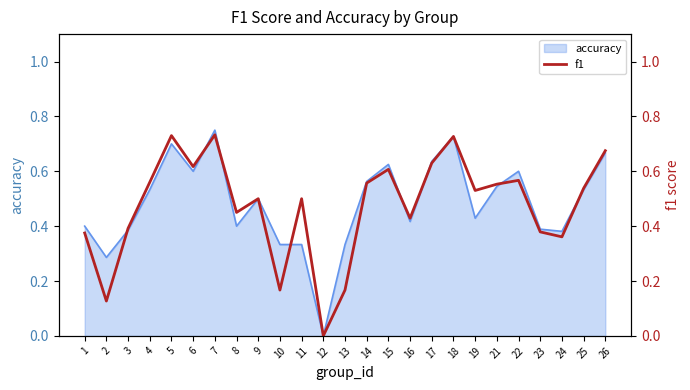

At which label does accuracy reach its peak?

7